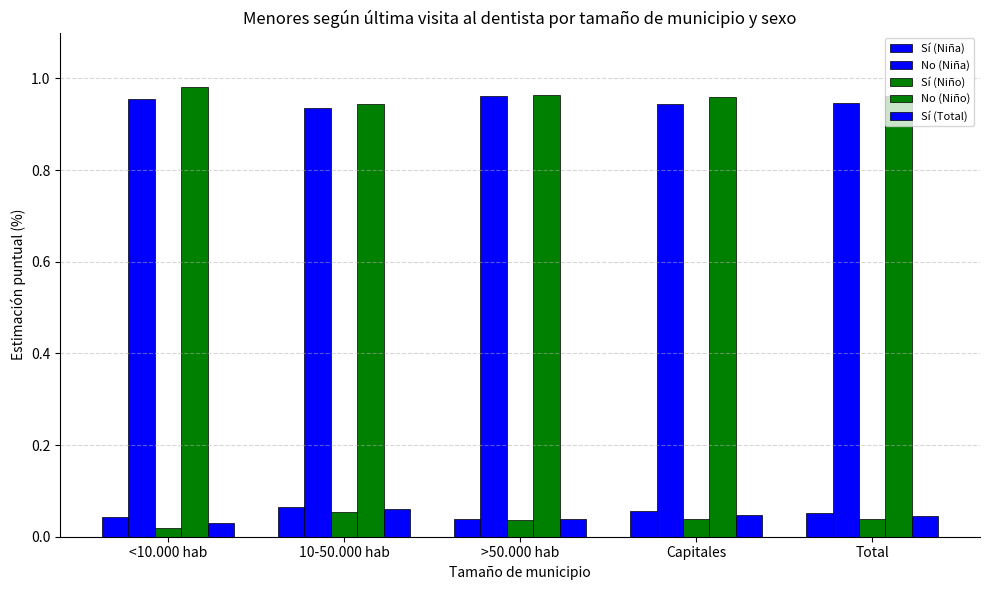

Count the number of categories in the chart.

5